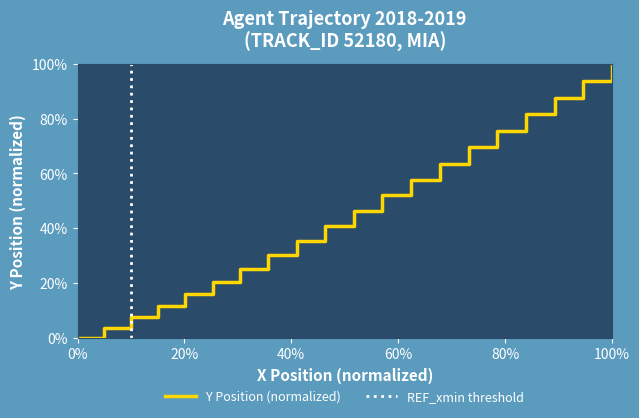

Reading left to right, transcribe all the data shown in this chart.

0.0	0.0	0.1	0.1	0.2	0.2	0.3	0.3	0.4	0.4	0.5	0.5	0.6	0.6	0.7	0.8	0.8	0.9	0.9	1.0